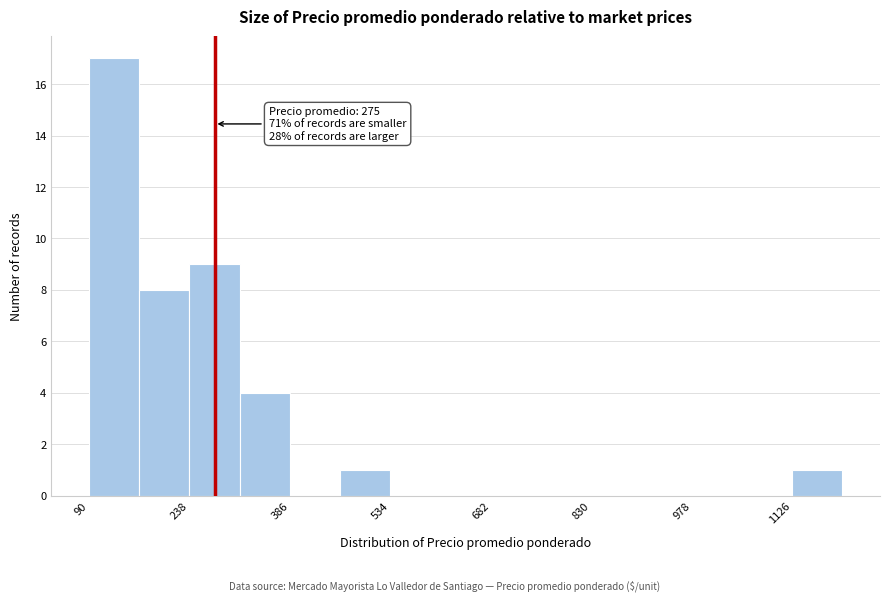

Read against the x-axis, roughly where is the centre of the tallest bar?

120